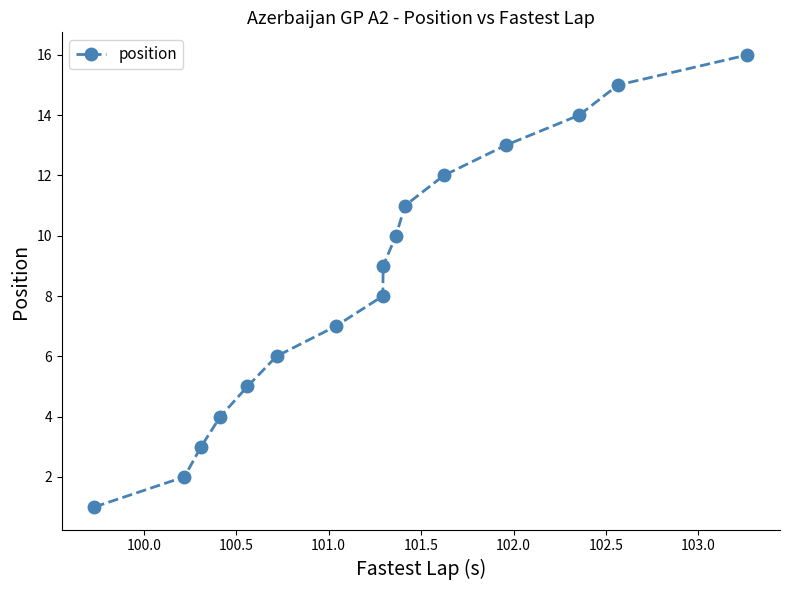

What is the greatest value displayed?

16